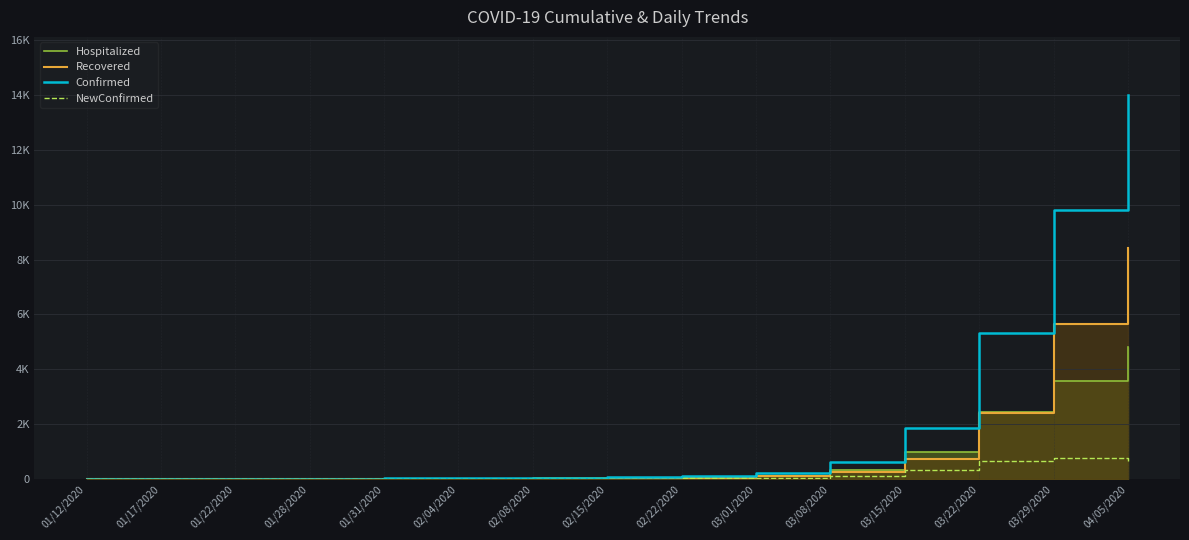

Rank the categories by Confirmed value from highest to lowest.

04/05/2020, 03/29/2020, 03/22/2020, 03/15/2020, 03/08/2020, 03/01/2020, 02/22/2020, 02/15/2020, 02/08/2020, 02/04/2020, 01/31/2020, 01/28/2020, 01/22/2020, 01/17/2020, 01/12/2020